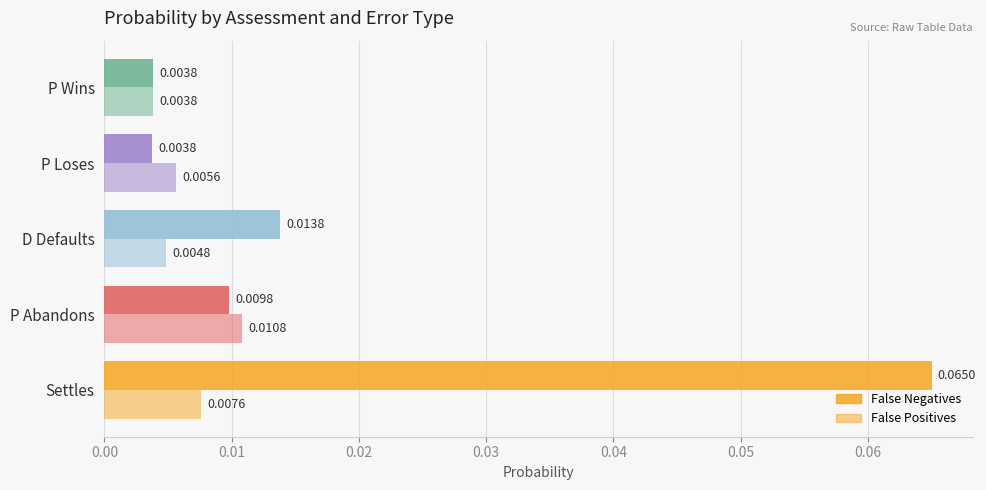

How many data points does each series have?

5